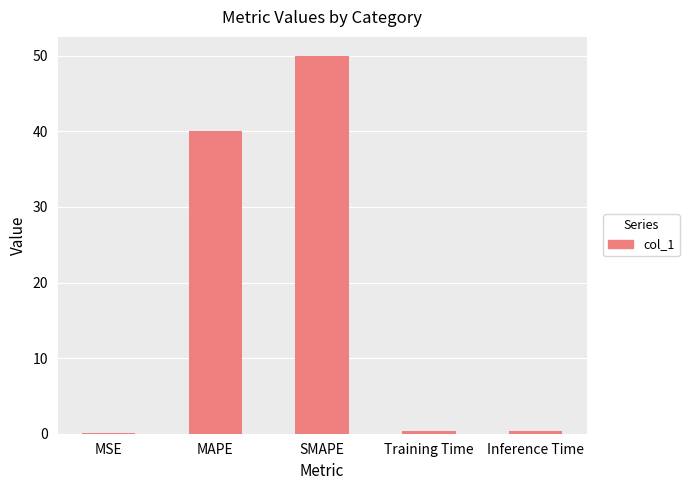

Between Training Time and SMAPE, which is larger?

SMAPE